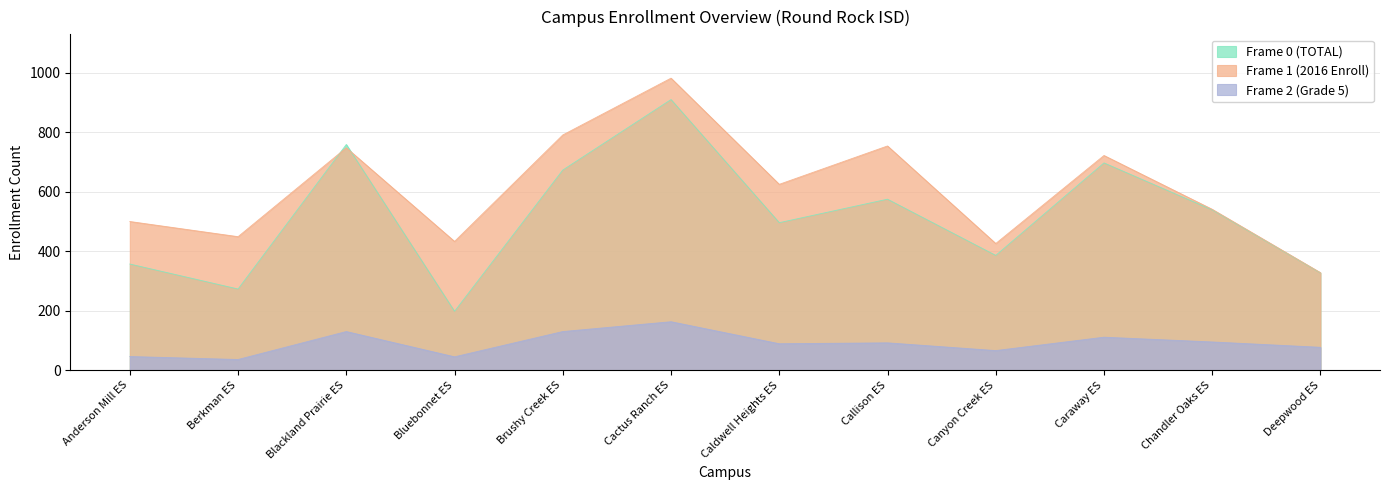

True or false: Frame 1 (2016 Enroll) and Frame 0 (TOTAL) cross at least once.

True